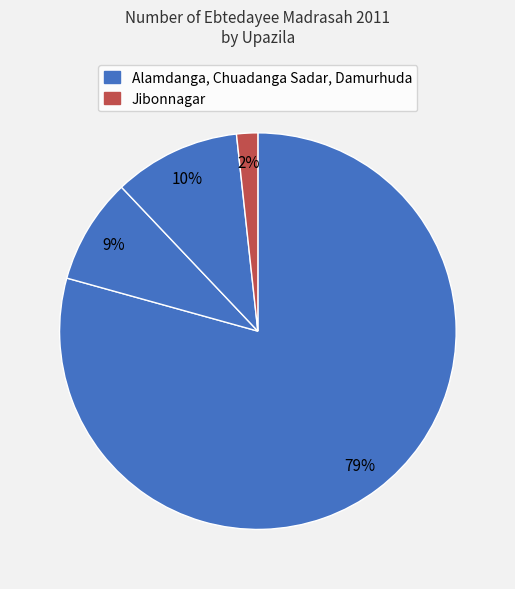

How many segments does this pie chart have?

4